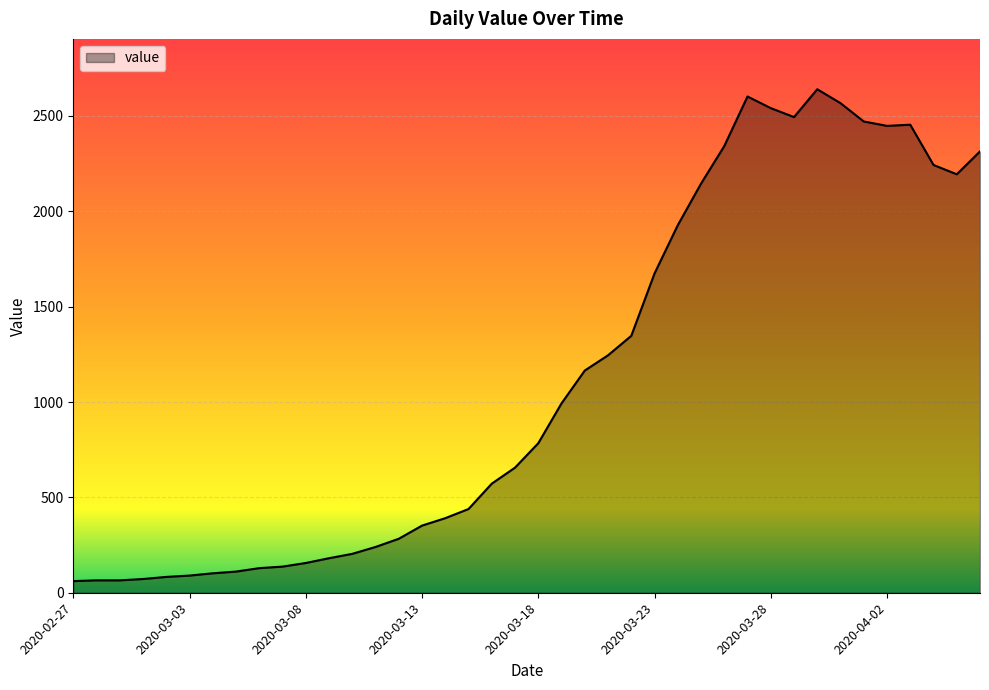

What is the difference between the maximum and minimum values?

2579